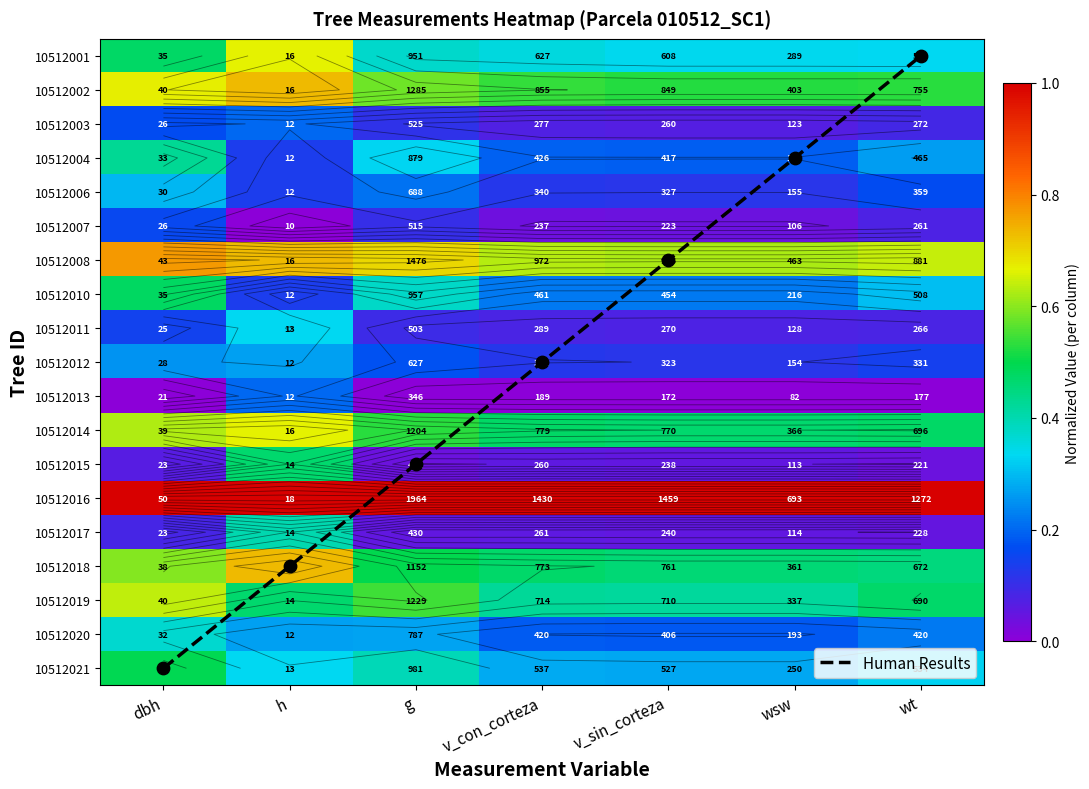

Which label corresponds to the largest value in the chart?

dbh